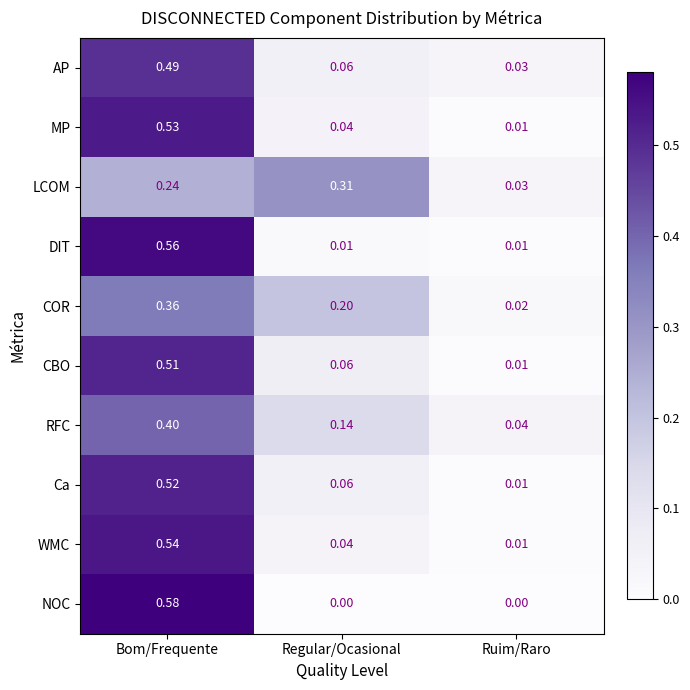

At which category is the sum across all series the highest?

Bom/Frequente